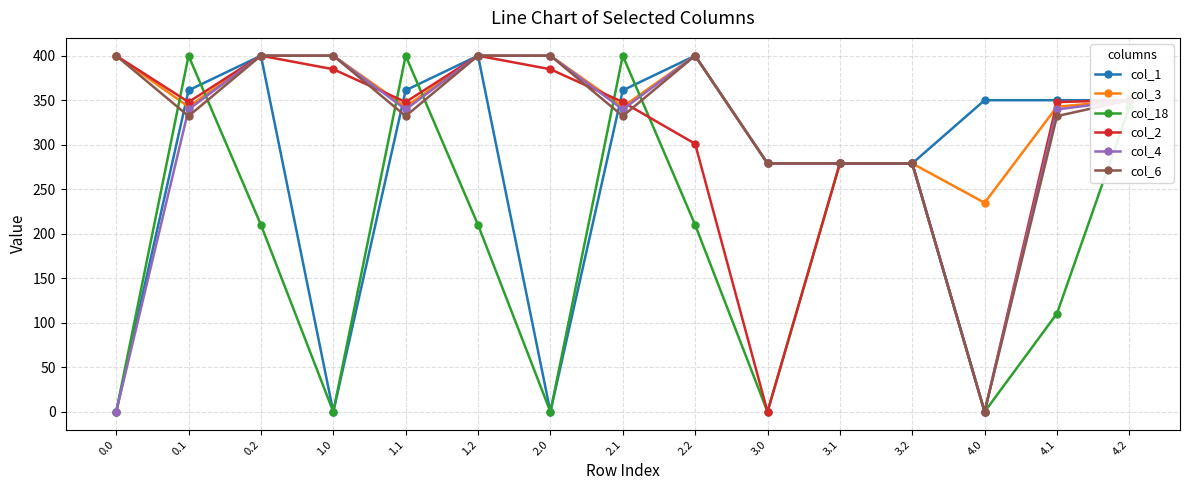

At how many categories does at least one series exceed 294?

12